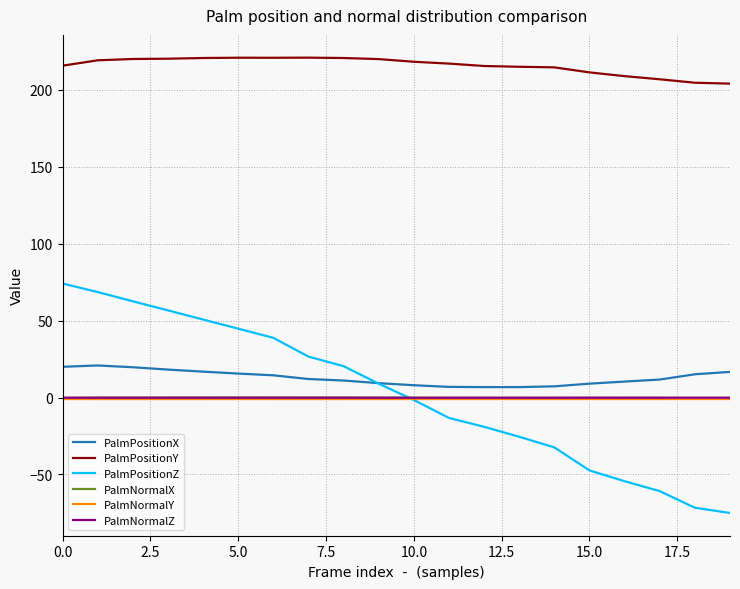

What is the maximum value shown in the chart?

221.0